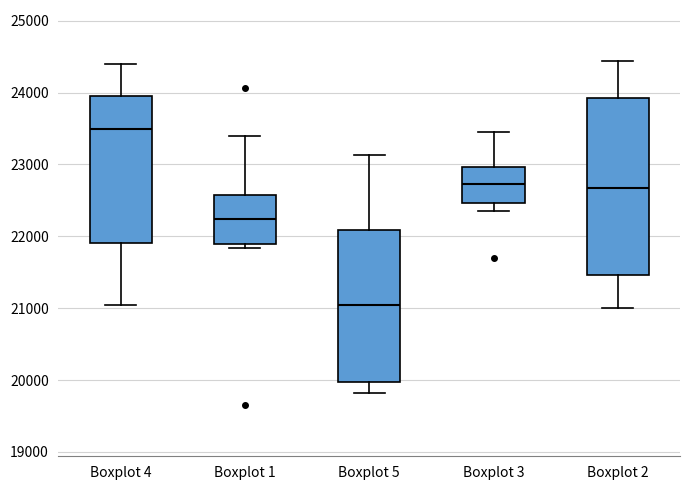

Reading left to right, transcribe this box plot: for each box, give where its median line is, the range the box spans, and where its two whiskers end, as read against the y-axis. The values are not printed on the chart, so give them approximately, as read against the axis.

Boxplot 4: median 23500, box 21900 to 24000, whiskers 21000 to 24400
Boxplot 1: median 22200, box 21900 to 22600, whiskers 21800 to 23400
Boxplot 5: median 21000, box 20000 to 22100, whiskers 19800 to 23100
Boxplot 3: median 22700, box 22500 to 23000, whiskers 22400 to 23500
Boxplot 2: median 22700, box 21500 to 23900, whiskers 21000 to 24400